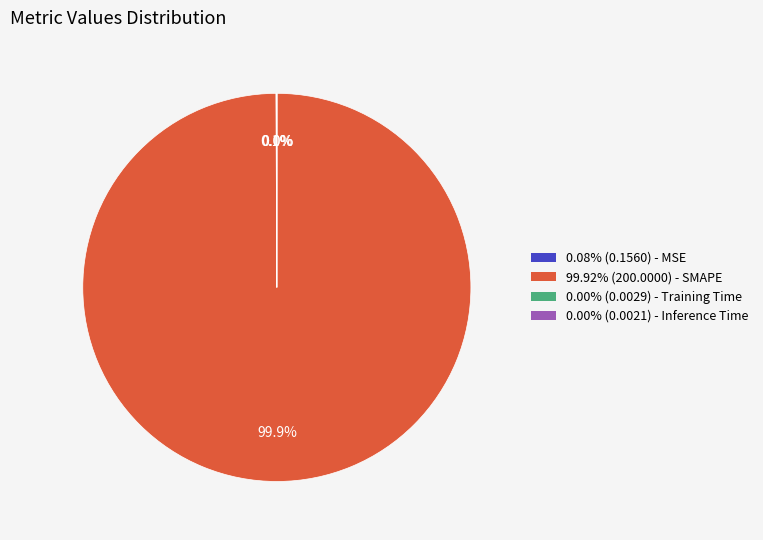

To the nearest percent, what is the difference between the largest and smallest slice percentages?

100%